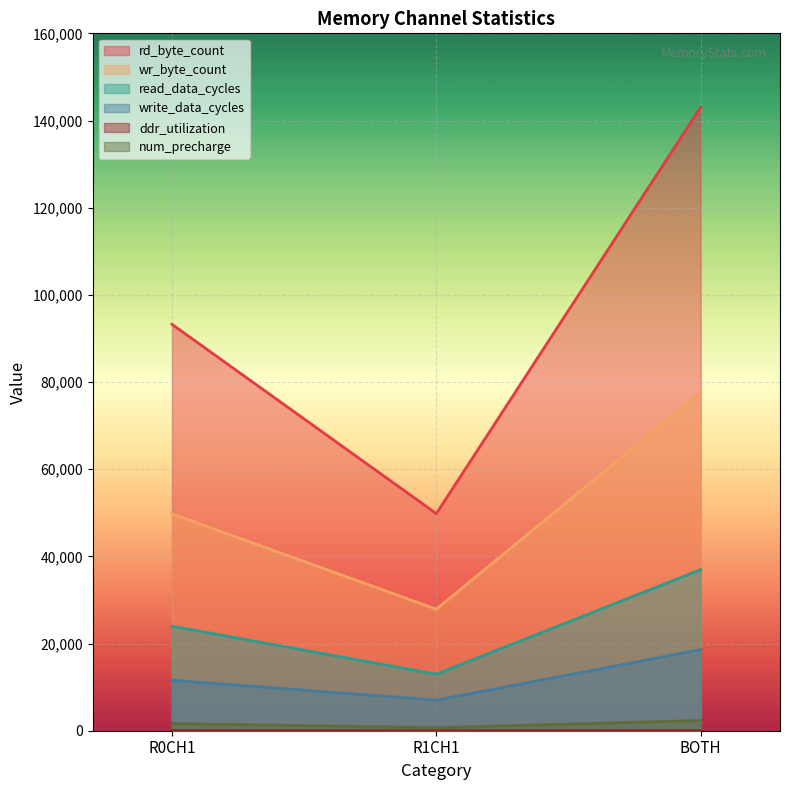

Reading left to right, transcribe all the data shown in this chart.

rd_byte_count: 93245.0	49812.0	143057.0
wr_byte_count: 49765.0	27890.0	77655.0
read_data_cycles: 23978.0	12976.0	36954.0
write_data_cycles: 11587.0	7021.0	18608.0
ddr_utilization: 13.2	7.0	20.2
num_precharge: 1643.0	698.0	2341.0